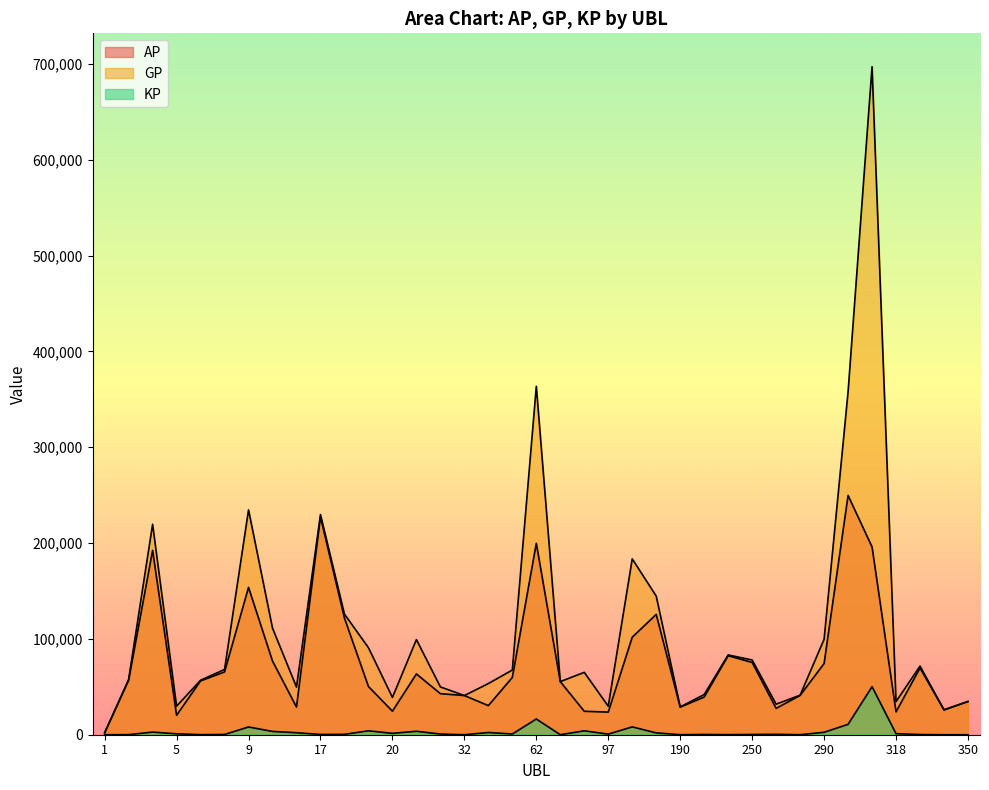

How many lines are shown in the chart?

3